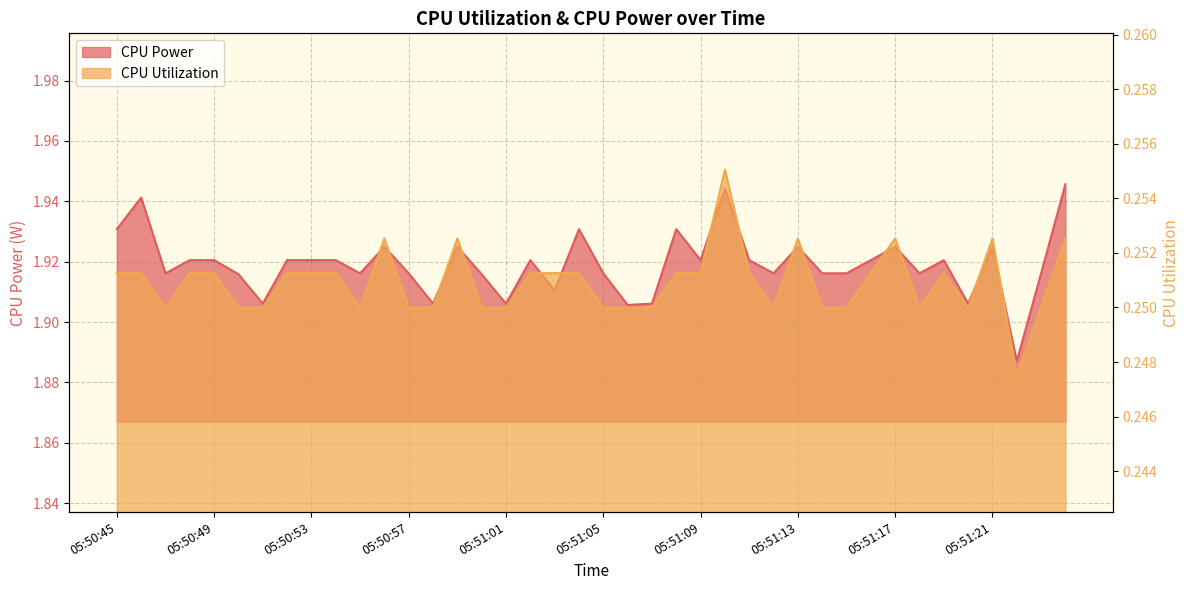

Which series has the largest range (max minus min)?

CPU Power